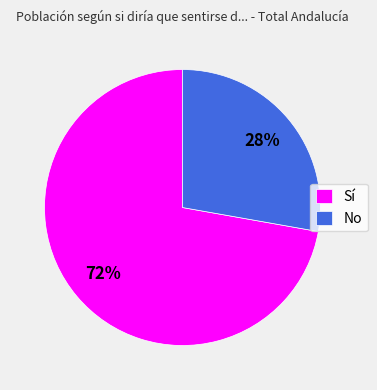

To the nearest percent, what percentage of the pie is Sí?

72%